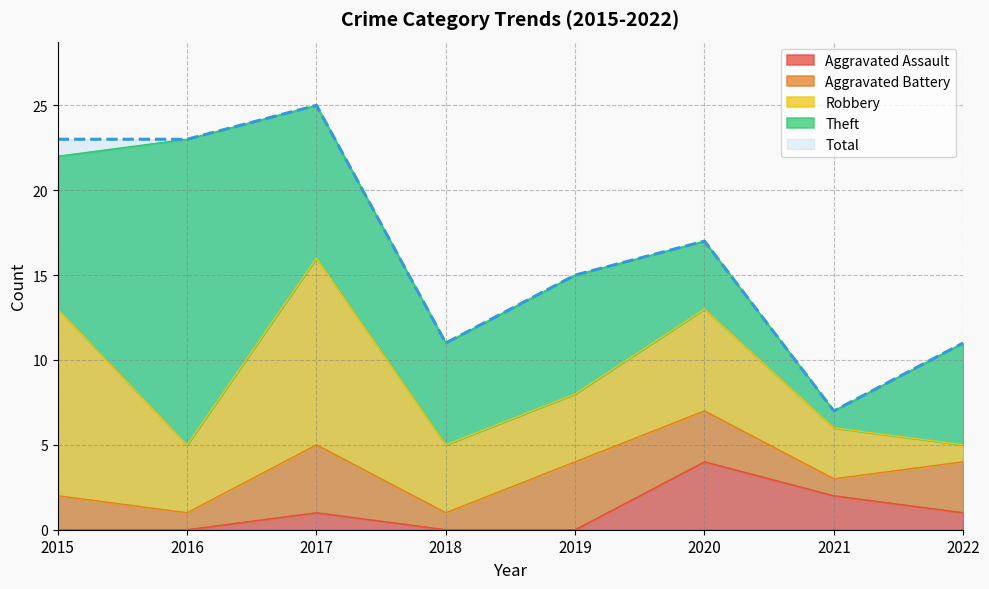

Reading left to right, list all the values displayed in this chart.

Aggravated Assault: 2015=0	2016=0	2017=1	2018=0	2019=0	2020=4	2021=2	2022=1
Aggravated Battery: 2015=2	2016=1	2017=4	2018=1	2019=4	2020=3	2021=1	2022=3
Robbery: 2015=11	2016=4	2017=11	2018=4	2019=4	2020=6	2021=3	2022=1
Theft: 2015=9	2016=18	2017=9	2018=6	2019=7	2020=4	2021=1	2022=6
Total: 2015=23	2016=23	2017=25	2018=11	2019=15	2020=17	2021=7	2022=11